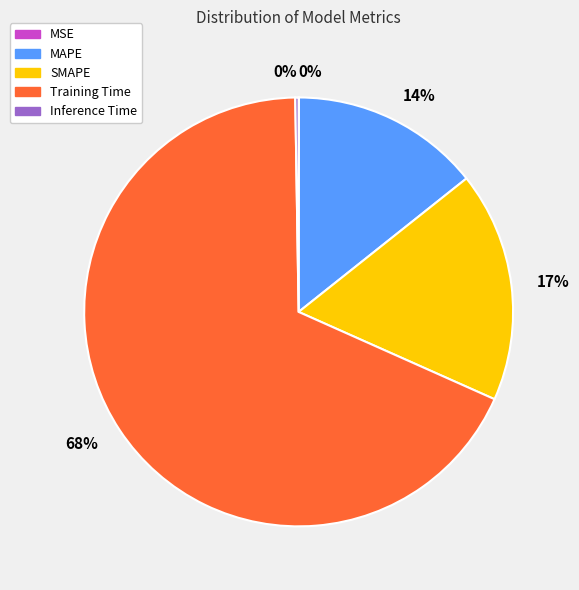

Is there any slice that represents more than half of the pie?

Yes